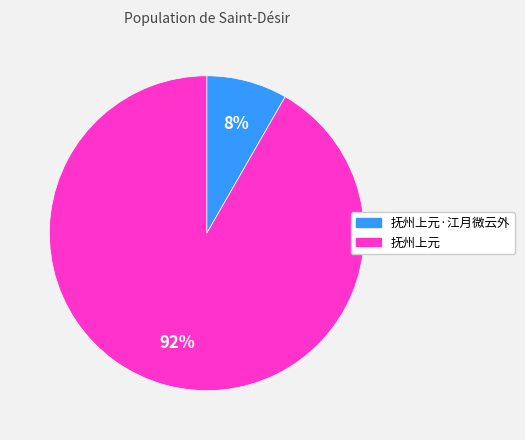

Which slice is the smallest?

抚州上元·江月微云外